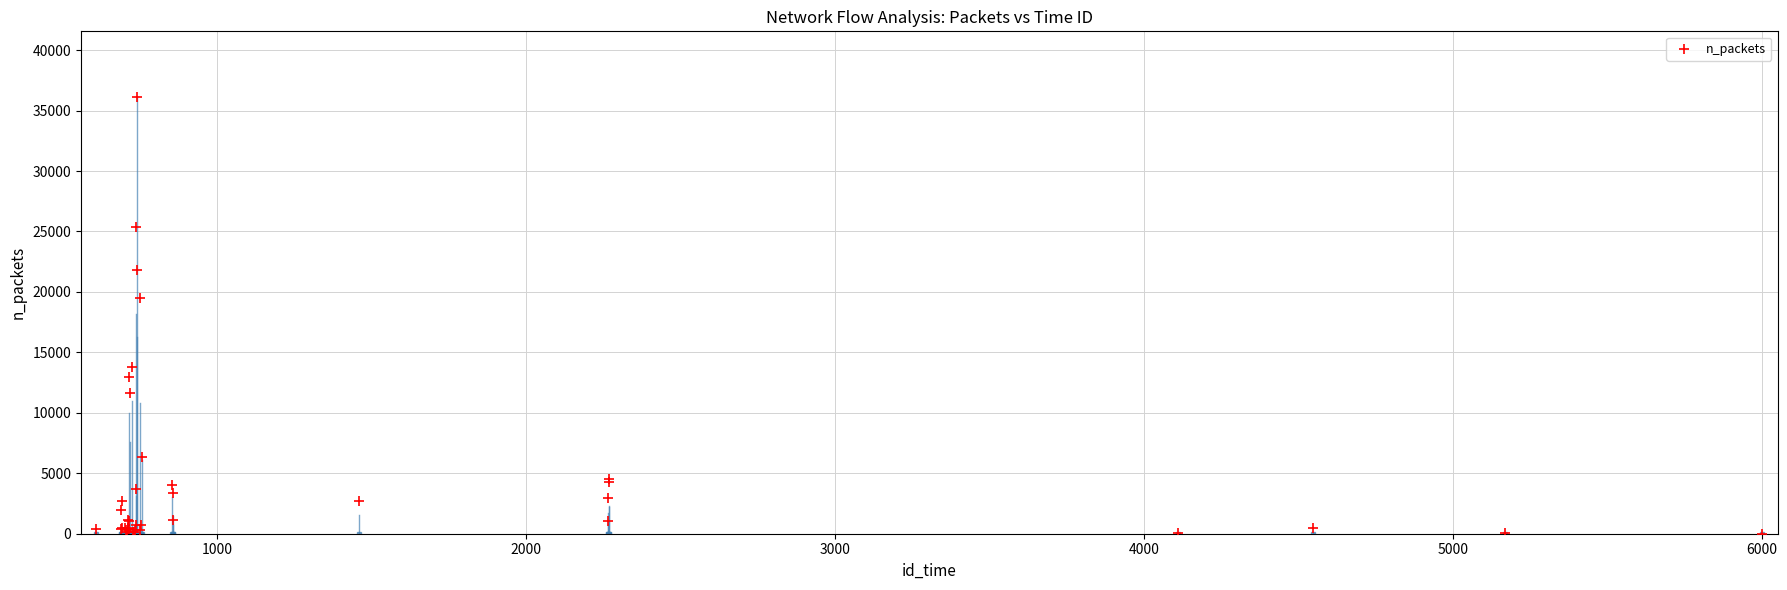

What Y value in the scatter plot is closest to 18071?

19496